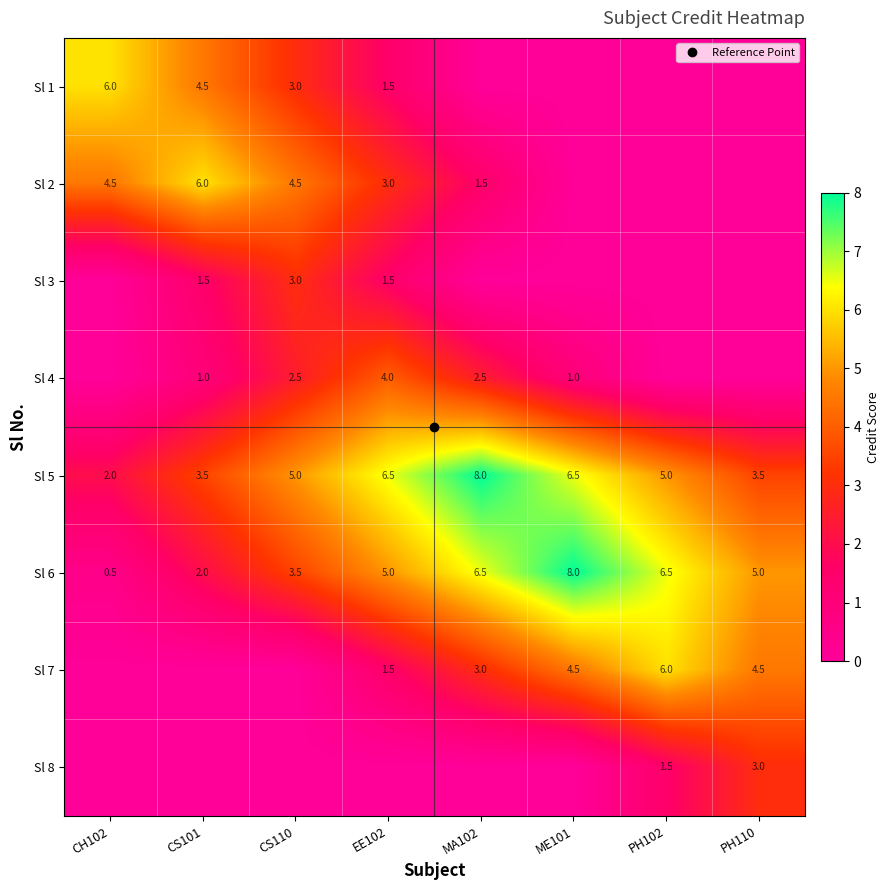

At EE102, list the series in order from largest to smallest.

Sl 5, Sl 6, Sl 4, Sl 2, Sl 1, Sl 3, Sl 7, Sl 8